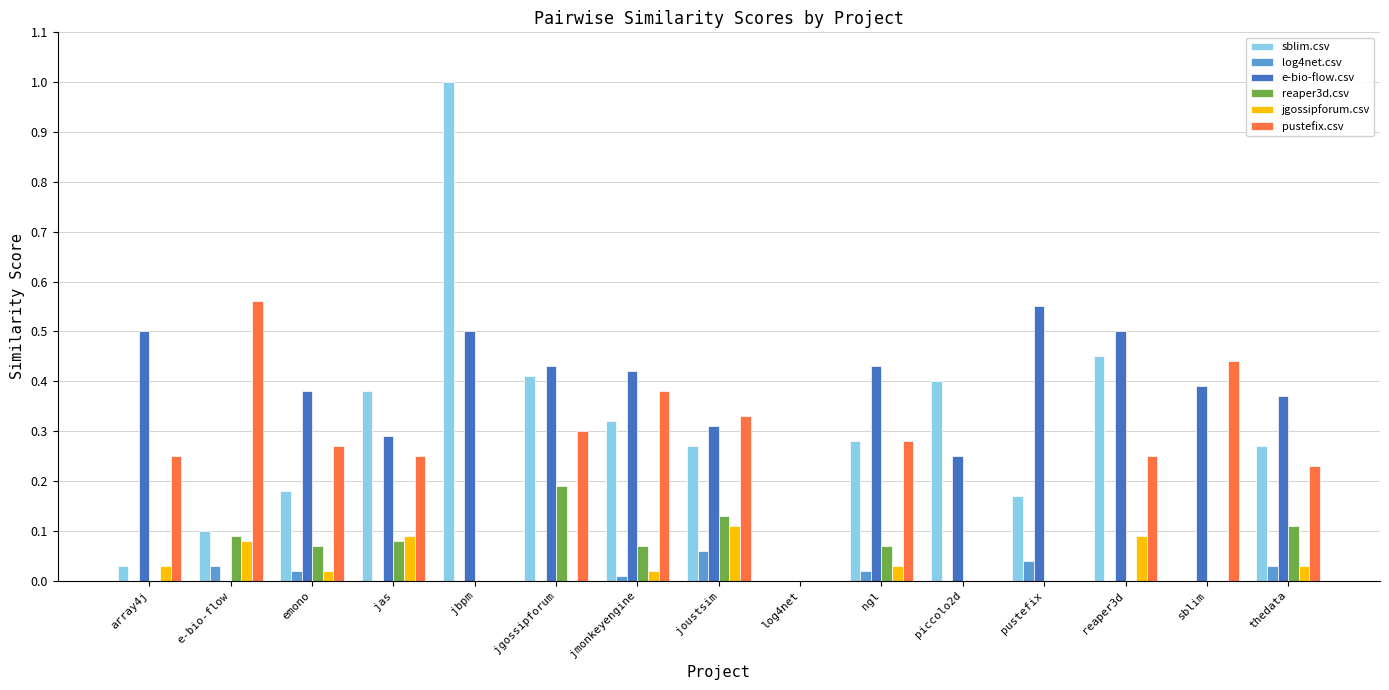

Which category has the highest value in the pustefix.csv series?

e-bio-flow